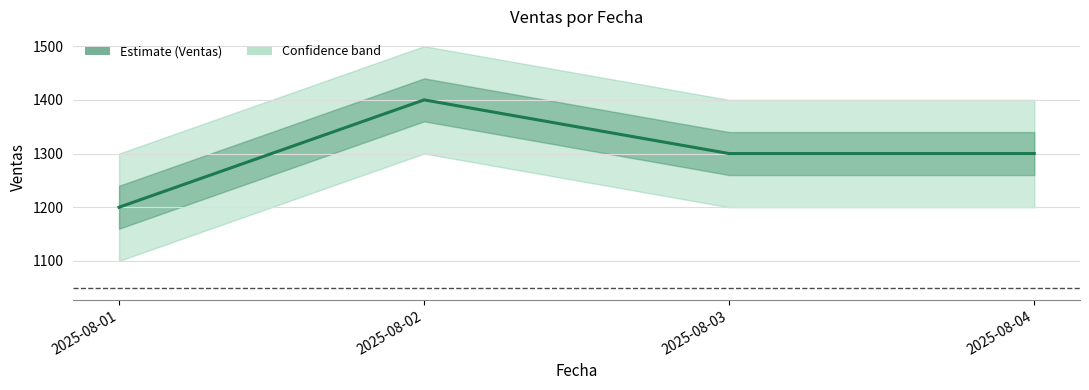

Reading left to right, list all the values displayed in this chart.

2025-08-01=1200	2025-08-02=1400	2025-08-03=1300	2025-08-04=1300